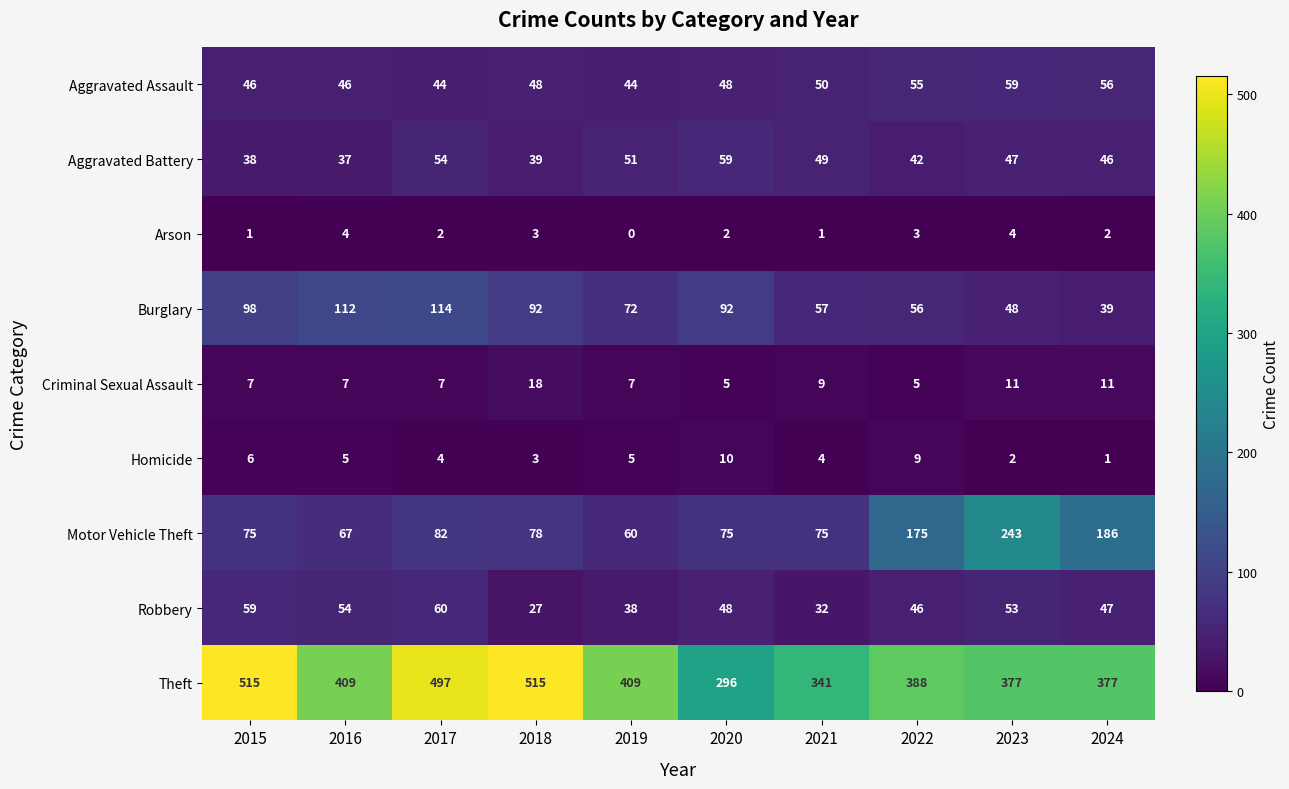

How many data points does each series have?

10